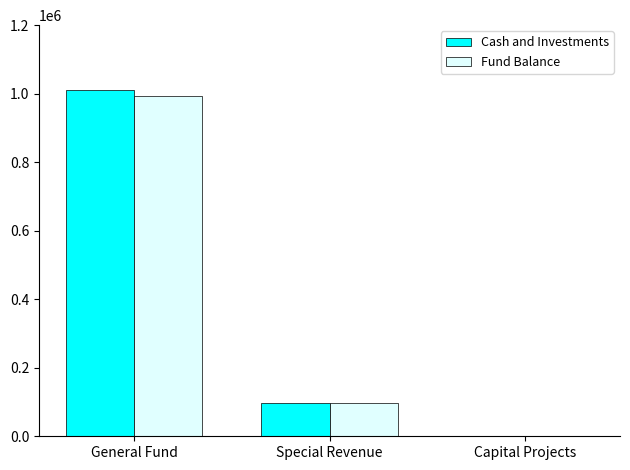

The Fund Balance series shows 96898 at Special Revenue. True or false?

True